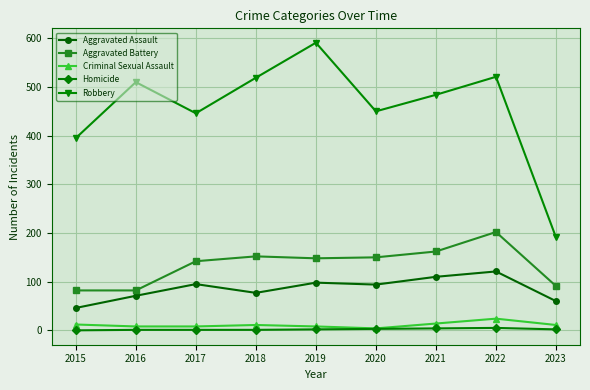

At which label is Robbery closest to 391?

2015